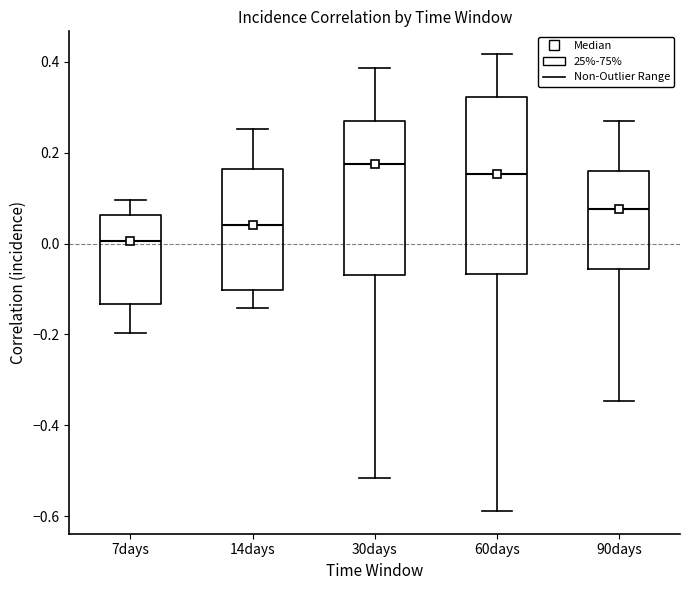

Reading left to right, read every box against the y-axis: the position of its median line, the range the box covers, and the ends of its whiskers. The values are not printed on the chart, so give them approximately, as read against the axis.

7days: median 0.00, box -0.14 to 0.06, whiskers -0.20 to 0.10
14days: median 0.04, box -0.10 to 0.16, whiskers -0.14 to 0.26
30days: median 0.18, box -0.06 to 0.26, whiskers -0.52 to 0.38
60days: median 0.16, box -0.06 to 0.32, whiskers -0.58 to 0.42
90days: median 0.08, box -0.06 to 0.16, whiskers -0.34 to 0.26